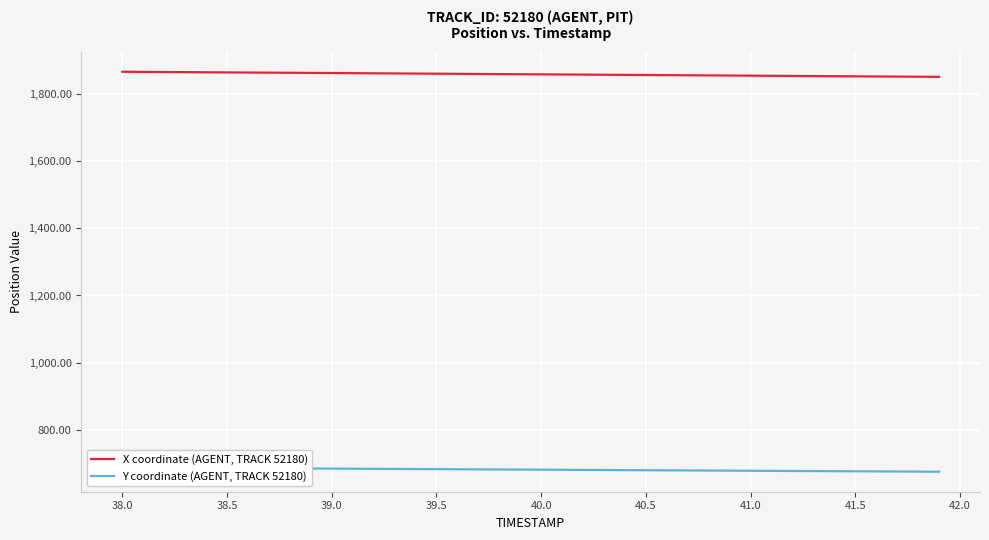

Is it true that X coordinate (AGENT, TRACK 52180) equals 2816.7 at 38.5?

False